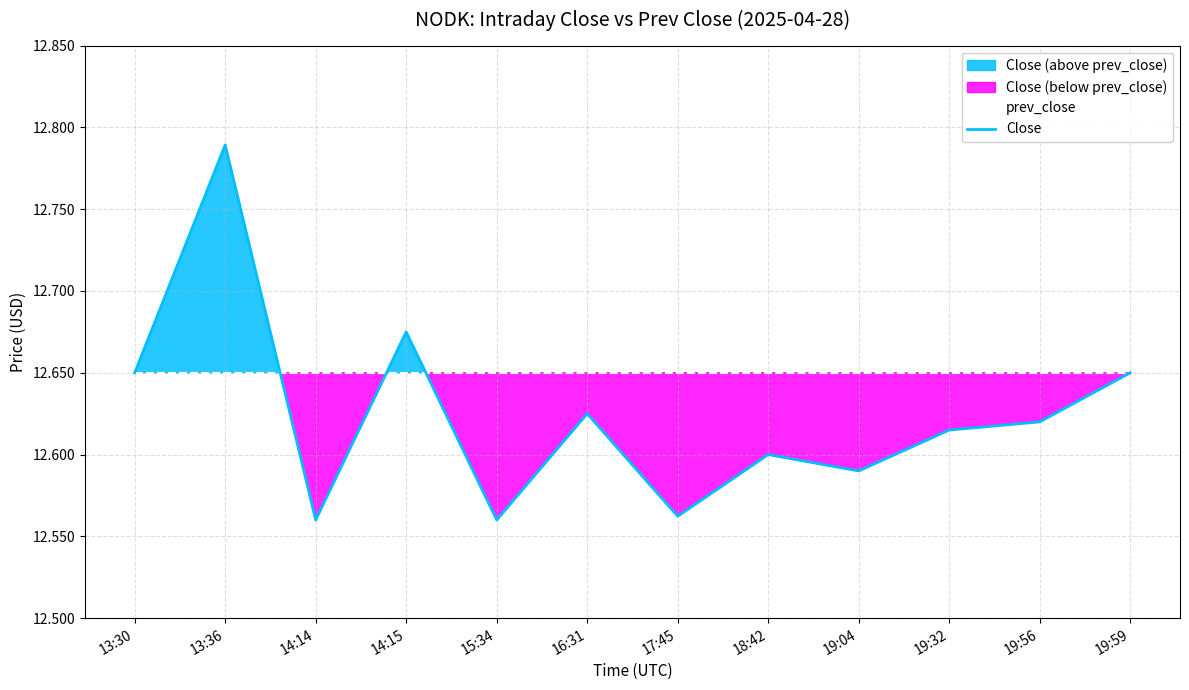

What is the value of the Close point at the 6th from the left?

12.6